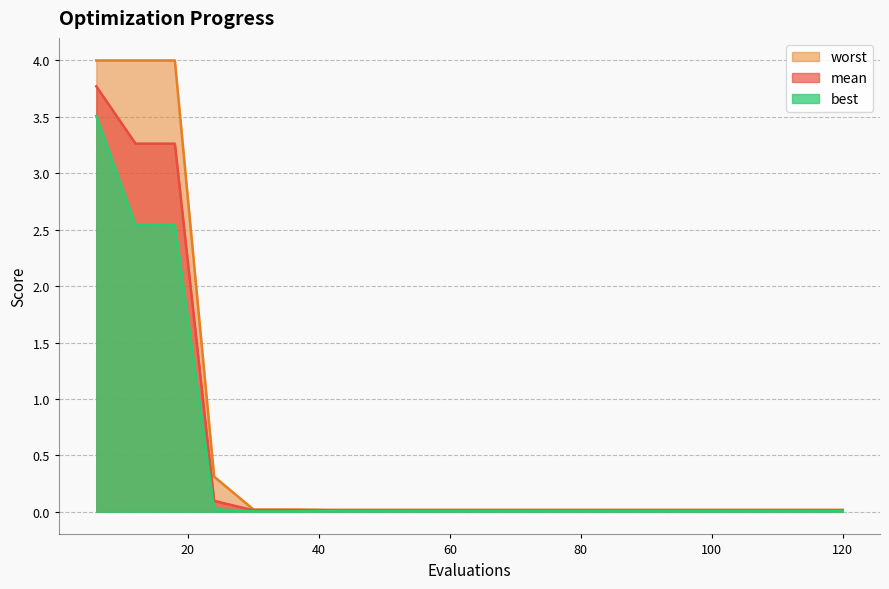

What is the maximum value shown in the chart?

4.0